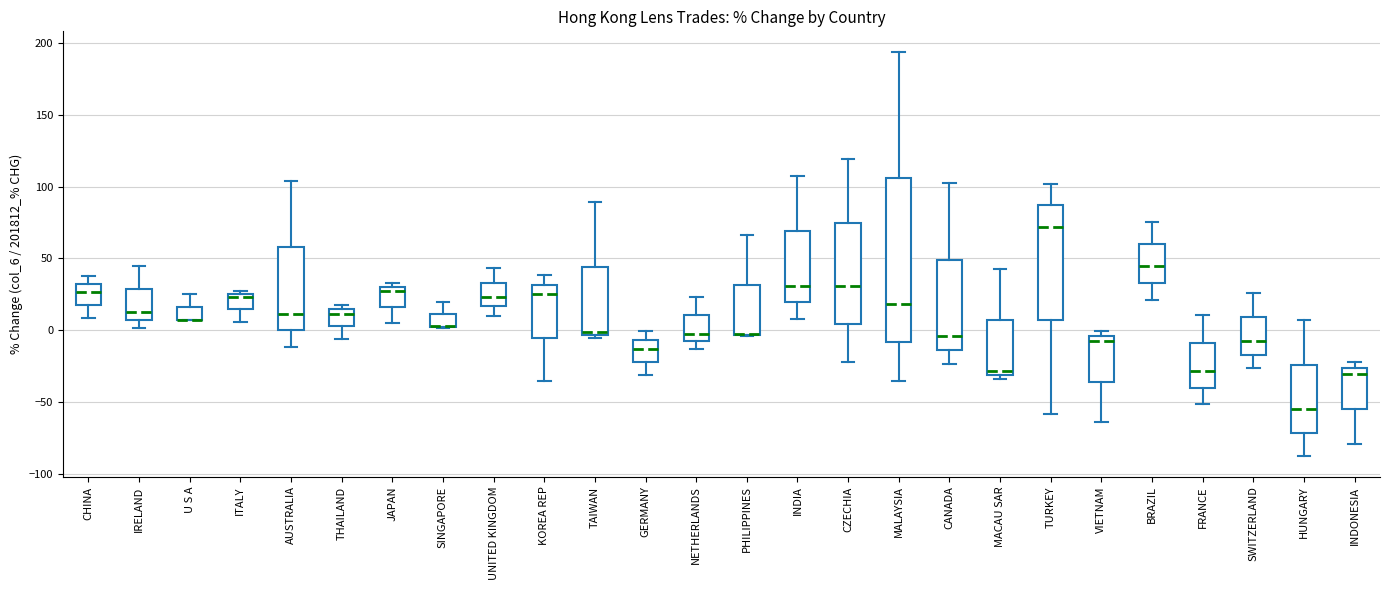

Reading left to right, read every box against the y-axis: the position of its median line, the range the box covers, and the ends of its whiskers. The values are not printed on the chart, so give them approximately, as read against the axis.

CHINA: median 25, box 15 to 30, whiskers 10 to 40
IRELAND: median 10, box 5 to 30, whiskers 0 to 45
U S A: median 5 (drawn on the box's lower edge), box 5 to 15, whiskers 5 to 25
ITALY: median 25 (just below the box's upper edge), box 15 to 25, whiskers 5 to 25 (just above the box's upper edge)
AUSTRALIA: median 10, box 0 to 60, whiskers -10 to 105
THAILAND: median 10, box 5 to 15, whiskers -5 to 15 (just above the box's upper edge)
JAPAN: median 25, box 15 to 30, whiskers 5 to 35
SINGAPORE: median 5 (drawn on the box's lower edge), box 0 to 10, whiskers 0 to 20
UNITED KINGDOM: median 25, box 15 to 35, whiskers 10 to 45
KOREA REP: median 25, box -5 to 30, whiskers -35 to 40
TAIWAN: median 0, box -5 to 45, whiskers -5 (just below the box's lower edge) to 90
GERMANY: median -15, box -20 to -5, whiskers -30 to 0
NETHERLANDS: median -5, box -10 to 10, whiskers -15 to 25
PHILIPPINES: median -5 (drawn on the box's lower edge), box -5 to 30, whiskers -5 to 65
INDIA: median 30, box 20 to 70, whiskers 10 to 110
CZECHIA: median 30, box 5 to 75, whiskers -20 to 120
MALAYSIA: median 20, box -10 to 105, whiskers -35 to 195
CANADA: median -5, box -15 to 50, whiskers -25 to 100
MACAU SAR: median -30 (just above the box's lower edge), box -30 to 5, whiskers -35 to 45
TURKEY: median 70, box 5 to 85, whiskers -60 to 100
VIETNAM: median -10, box -35 to -5, whiskers -65 to 0
BRAZIL: median 45, box 35 to 60, whiskers 20 to 75
FRANCE: median -30, box -40 to -10, whiskers -50 to 10
SWITZERLAND: median -10, box -15 to 10, whiskers -25 to 25
HUNGARY: median -55, box -70 to -25, whiskers -90 to 5
INDONESIA: median -30, box -55 to -25, whiskers -80 to -20